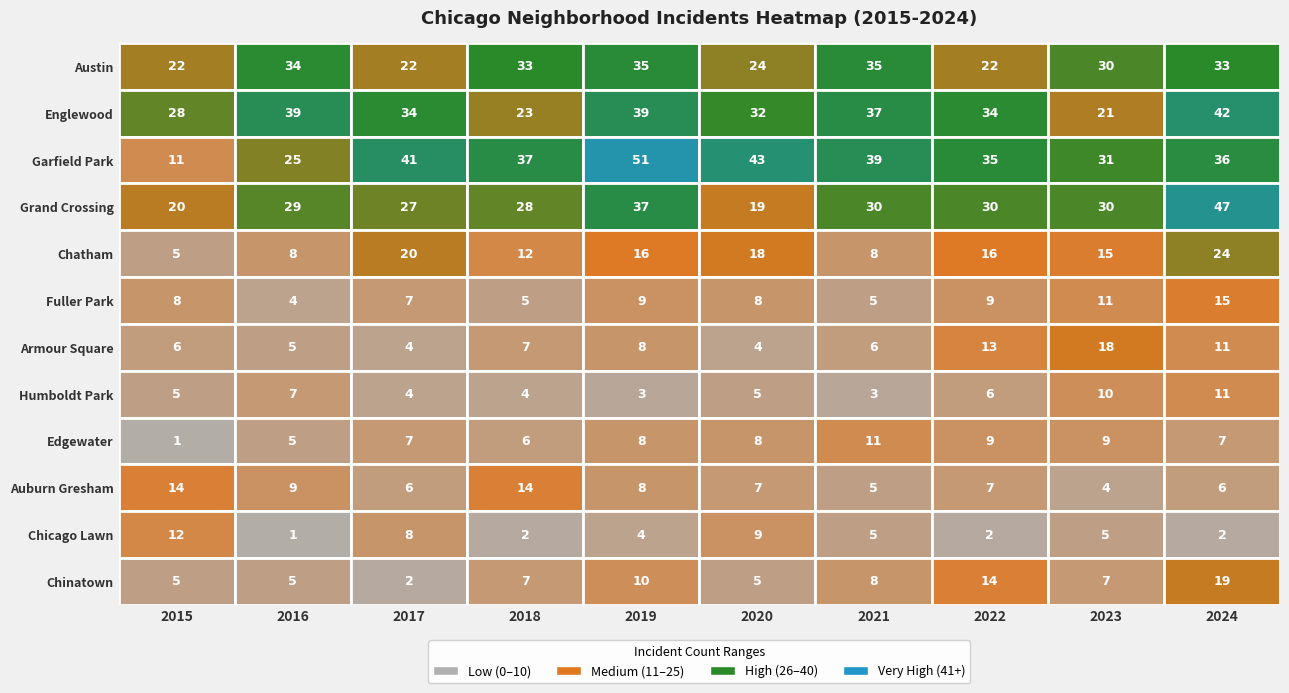

Reading left to right, list all the values displayed in this chart.

Austin: Austin=22	Englewood=34	Garfield Park=22	Grand Crossing=33	Chatham=35	Fuller Park=24	Armour Square=35	Humboldt Park=22	Edgewater=30	Auburn Gresham=33
Englewood: Austin=28	Englewood=39	Garfield Park=34	Grand Crossing=23	Chatham=39	Fuller Park=32	Armour Square=37	Humboldt Park=34	Edgewater=21	Auburn Gresham=42
Garfield Park: Austin=11	Englewood=25	Garfield Park=41	Grand Crossing=37	Chatham=51	Fuller Park=43	Armour Square=39	Humboldt Park=35	Edgewater=31	Auburn Gresham=36
Grand Crossing: Austin=20	Englewood=29	Garfield Park=27	Grand Crossing=28	Chatham=37	Fuller Park=19	Armour Square=30	Humboldt Park=30	Edgewater=30	Auburn Gresham=47
Chatham: Austin=5	Englewood=8	Garfield Park=20	Grand Crossing=12	Chatham=16	Fuller Park=18	Armour Square=8	Humboldt Park=16	Edgewater=15	Auburn Gresham=24
Fuller Park: Austin=8	Englewood=4	Garfield Park=7	Grand Crossing=5	Chatham=9	Fuller Park=8	Armour Square=5	Humboldt Park=9	Edgewater=11	Auburn Gresham=15
Armour Square: Austin=6	Englewood=5	Garfield Park=4	Grand Crossing=7	Chatham=8	Fuller Park=4	Armour Square=6	Humboldt Park=13	Edgewater=18	Auburn Gresham=11
Humboldt Park: Austin=5	Englewood=7	Garfield Park=4	Grand Crossing=4	Chatham=3	Fuller Park=5	Armour Square=3	Humboldt Park=6	Edgewater=10	Auburn Gresham=11
Edgewater: Austin=1	Englewood=5	Garfield Park=7	Grand Crossing=6	Chatham=8	Fuller Park=8	Armour Square=11	Humboldt Park=9	Edgewater=9	Auburn Gresham=7
Auburn Gresham: Austin=14	Englewood=9	Garfield Park=6	Grand Crossing=14	Chatham=8	Fuller Park=7	Armour Square=5	Humboldt Park=7	Edgewater=4	Auburn Gresham=6
Chicago Lawn: Austin=12	Englewood=1	Garfield Park=8	Grand Crossing=2	Chatham=4	Fuller Park=9	Armour Square=5	Humboldt Park=2	Edgewater=5	Auburn Gresham=2
Chinatown: Austin=5	Englewood=5	Garfield Park=2	Grand Crossing=7	Chatham=10	Fuller Park=5	Armour Square=8	Humboldt Park=14	Edgewater=7	Auburn Gresham=19